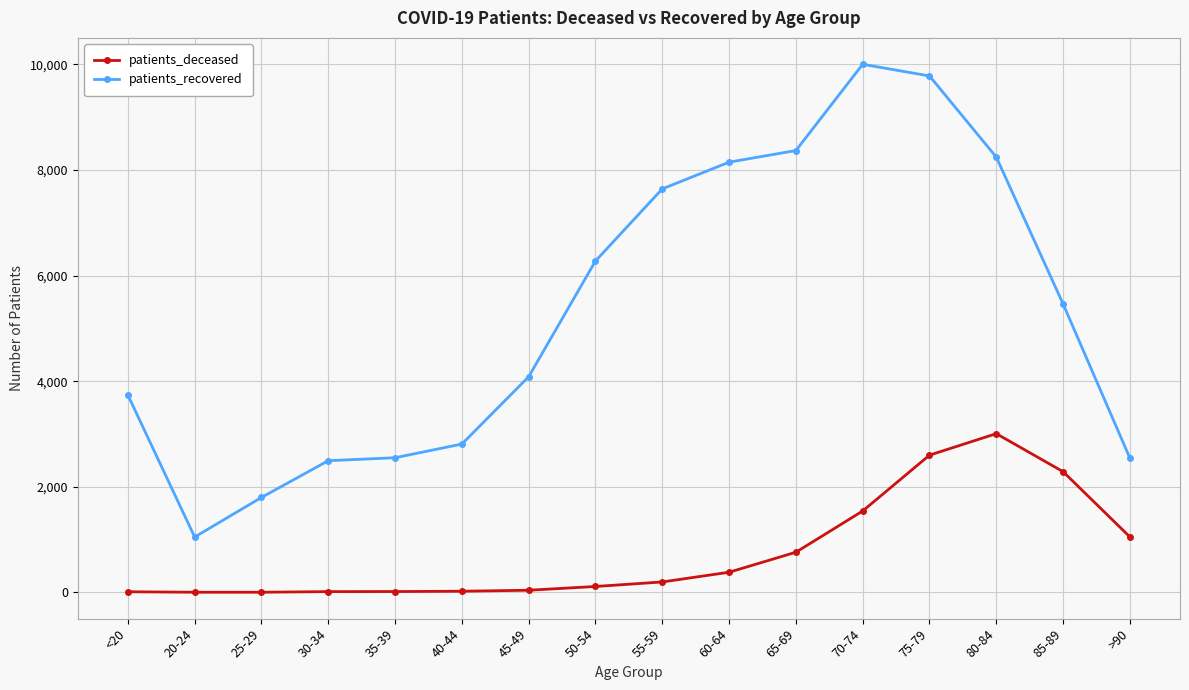

Does the chart have visible grid lines?

Yes